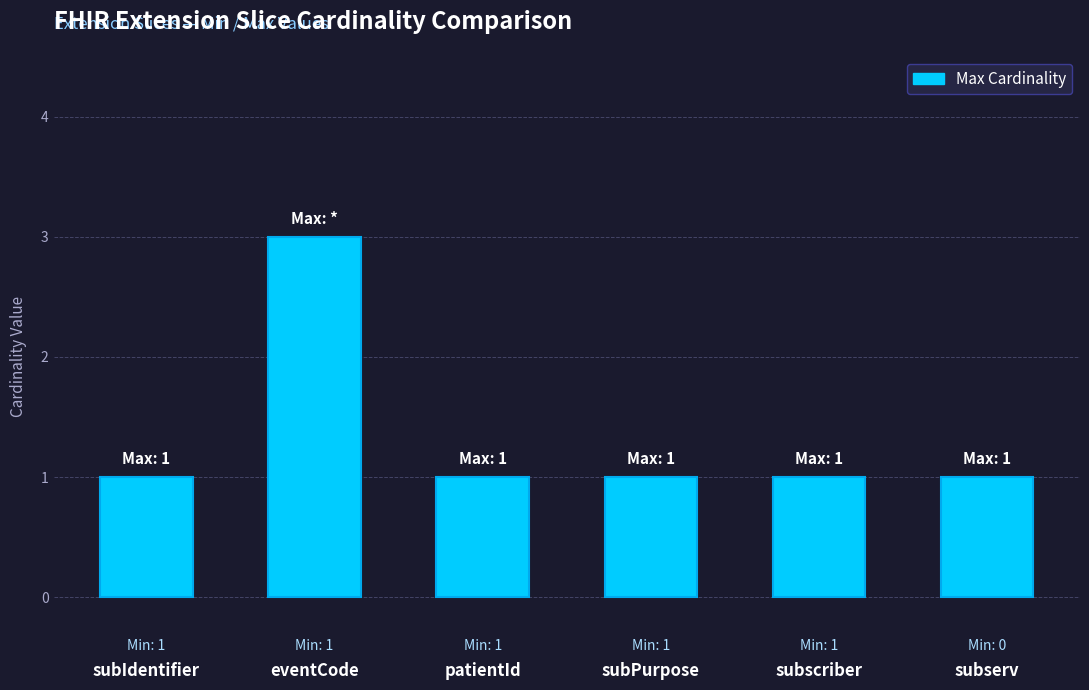

The chart shows a value of 1 at subPurpose. True or false?

True